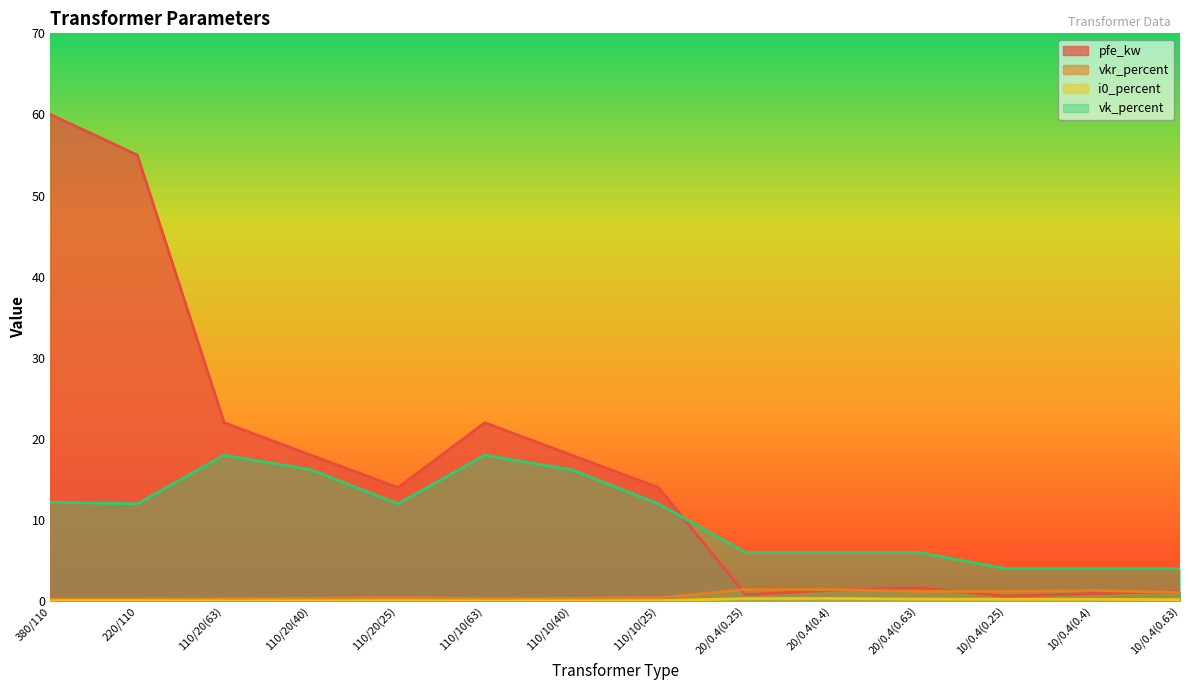

Reading left to right, what are all the values shown in this chart?

pfe_kw: 60.0	55.0	22.0	18.0	14.0	22.0	18.0	14.0	0.8	1.4	1.6	0.6	0.9	1.2
vkr_percent: 0.2	0.3	0.3	0.3	0.4	0.3	0.3	0.4	1.4	1.4	1.2	1.2	1.3	1.1
i0_percent: 0.1	0.1	0.0	0.1	0.1	0.0	0.1	0.1	0.3	0.3	0.3	0.2	0.2	0.2
vk_percent: 12.2	12.0	18.0	16.2	12.0	18.0	16.2	12.0	6.0	6.0	6.0	4.0	4.0	4.0